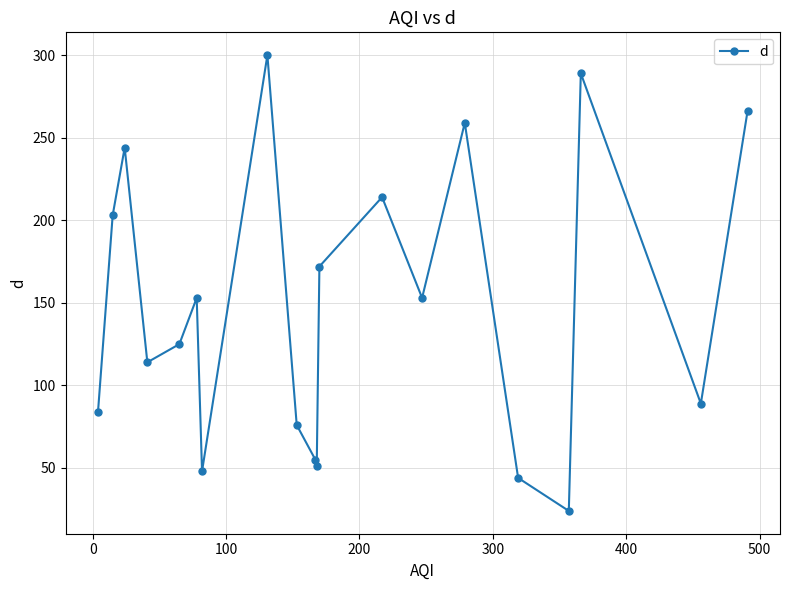

Is this an area chart (filled region under the line)?

No